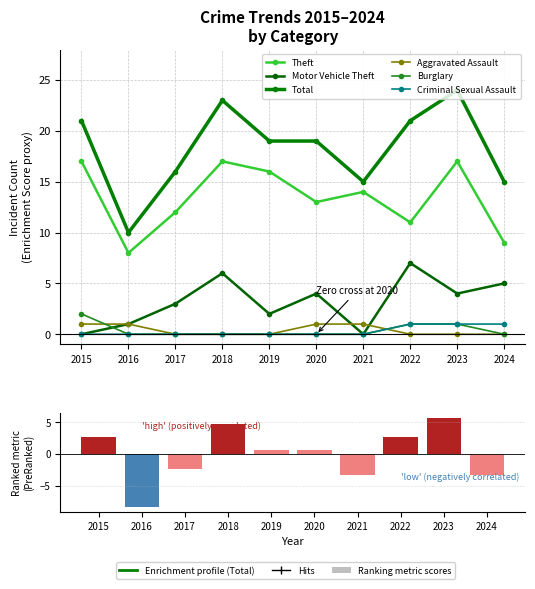

What is the value of the Total bar at the 8th from the left?

21